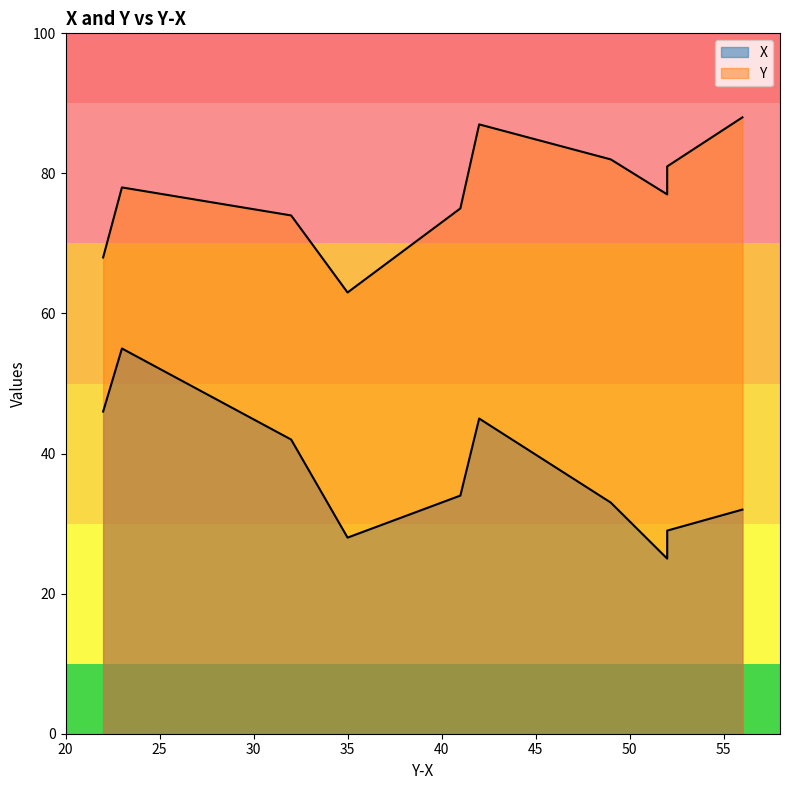

What is the smallest value displayed?

25